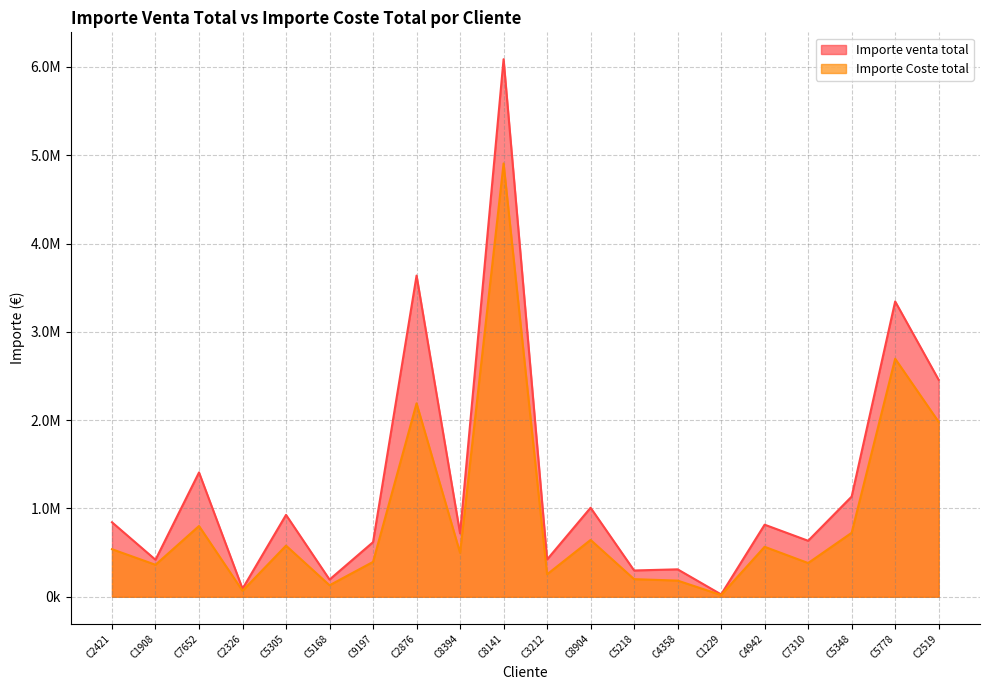

True or false: Importe venta total and Importe Coste total intersect in this chart.

False